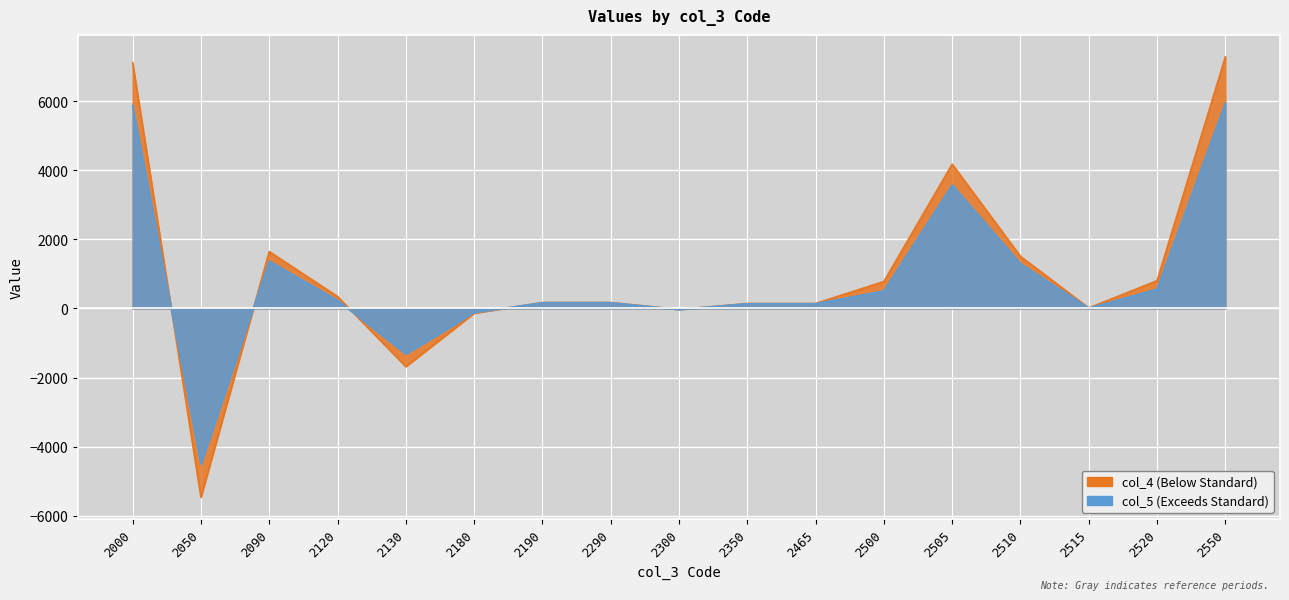

List the series in order of their overall mean, highest first.

col_4, col_5